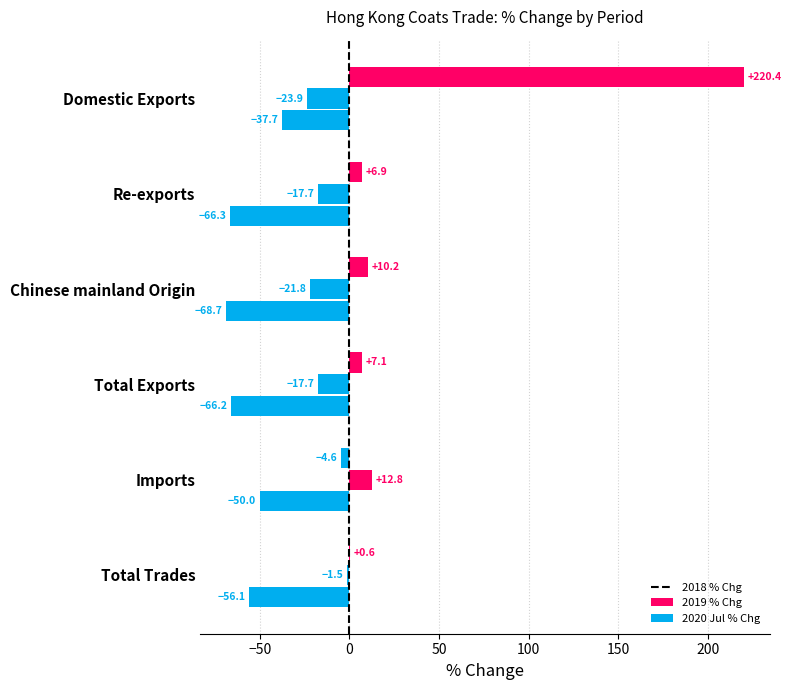

List the series in order of their overall mean, lowest first.

2020 Jul % Chg, 2019 % Chg, 2018 % Chg